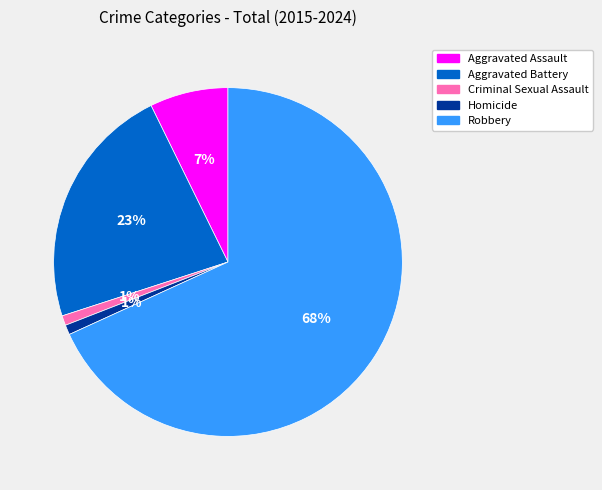

Combined, do Aggravated Battery and Robbery account for over 50%?

Yes